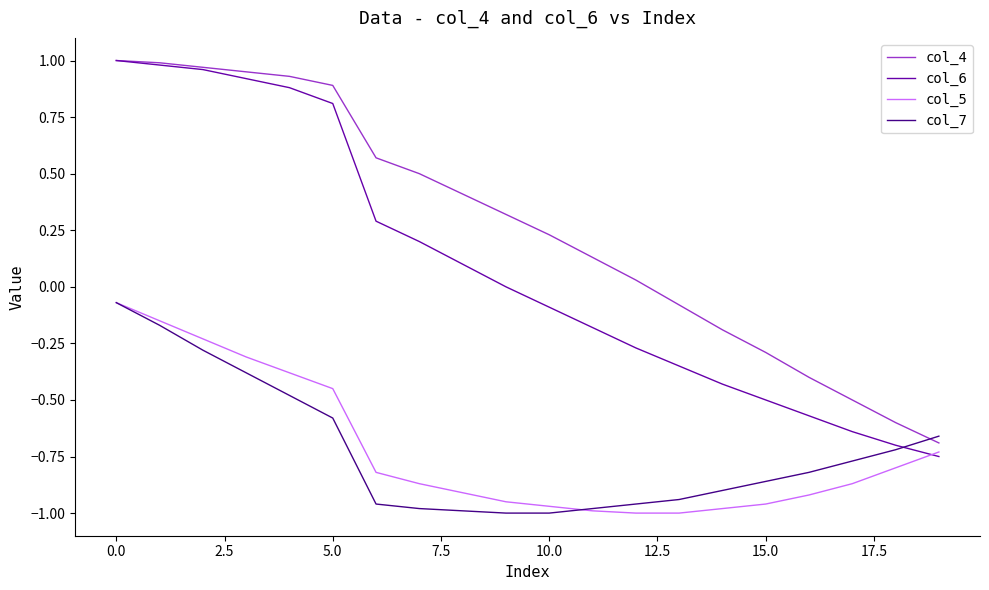

Which series has the largest range (max minus min)?

col_6